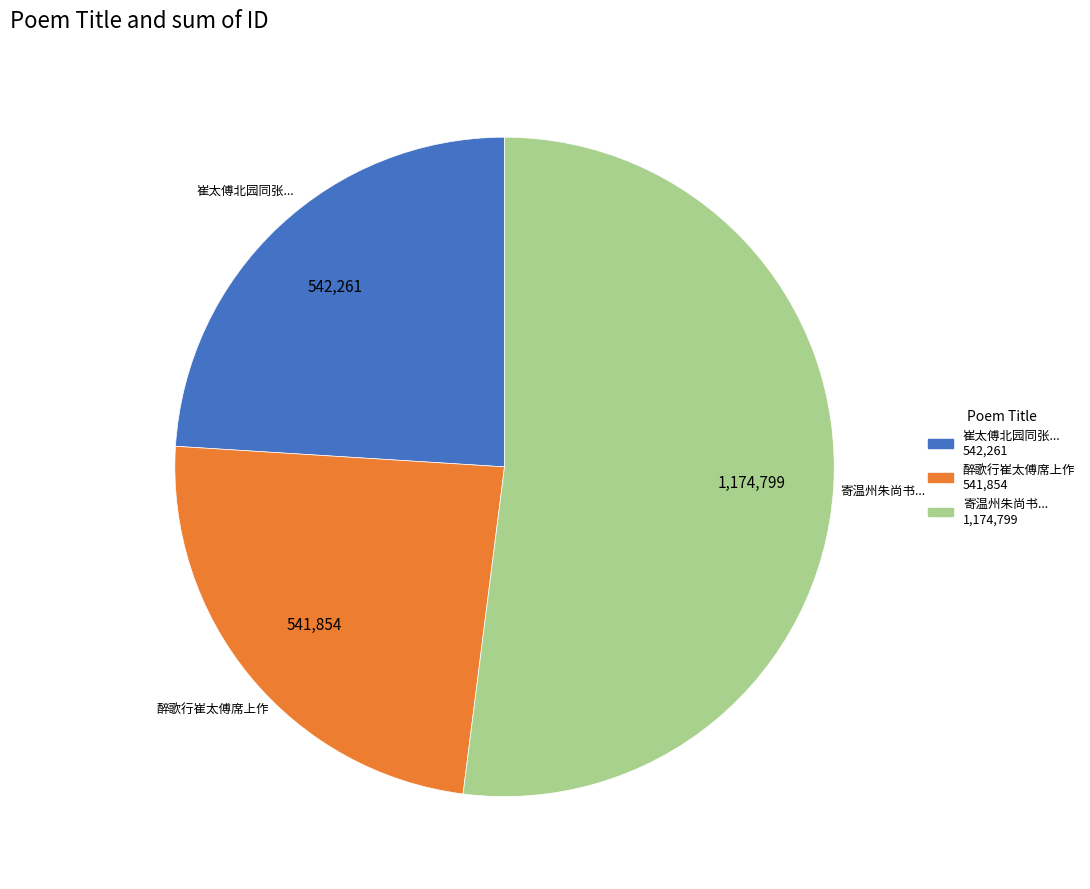

Is there any slice that represents more than half of the pie?

Yes